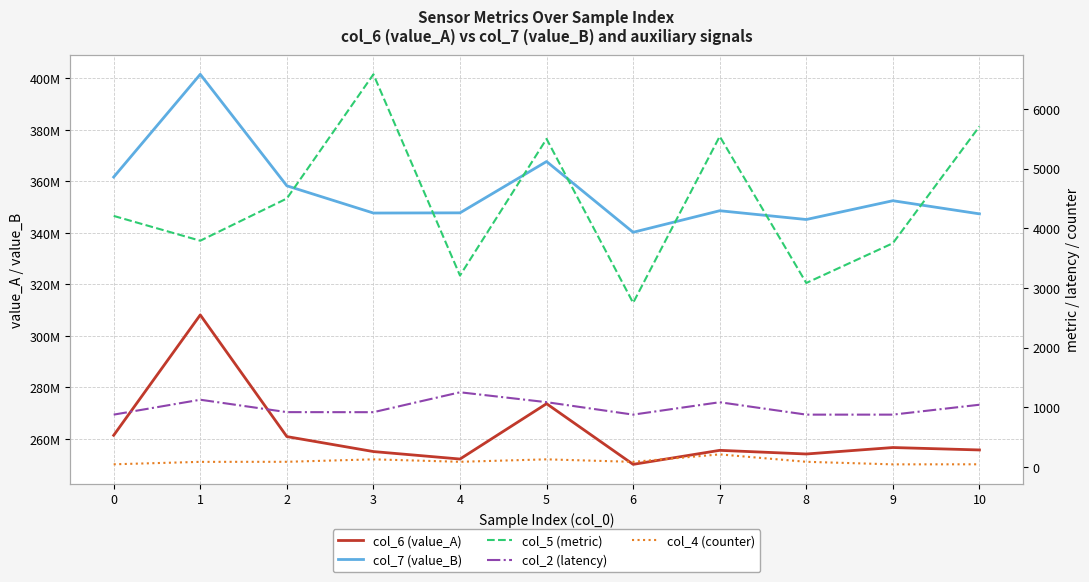

What is the total value across all series at 4?

599947167